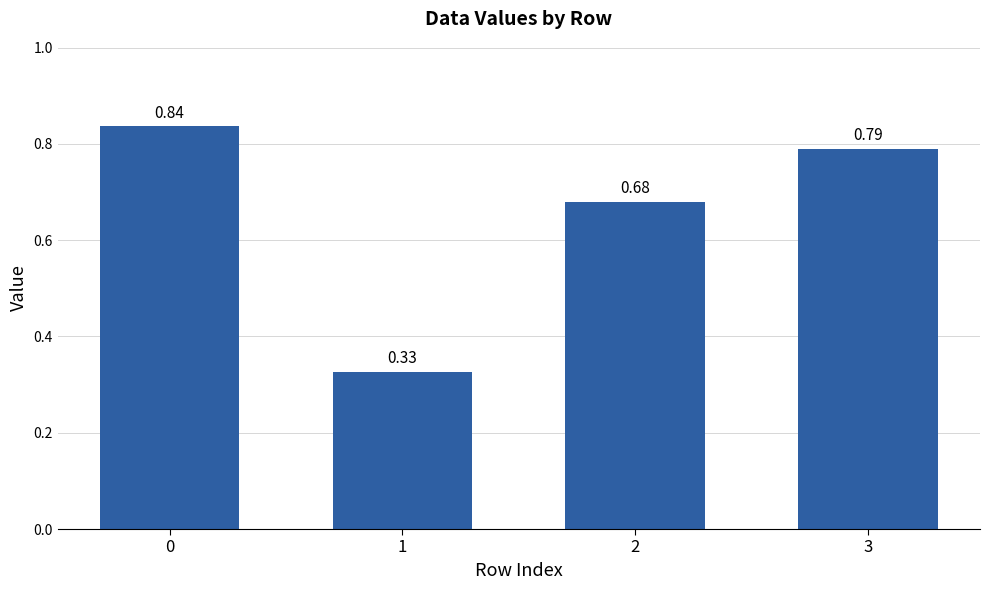

What is the sum of all values?

2.6